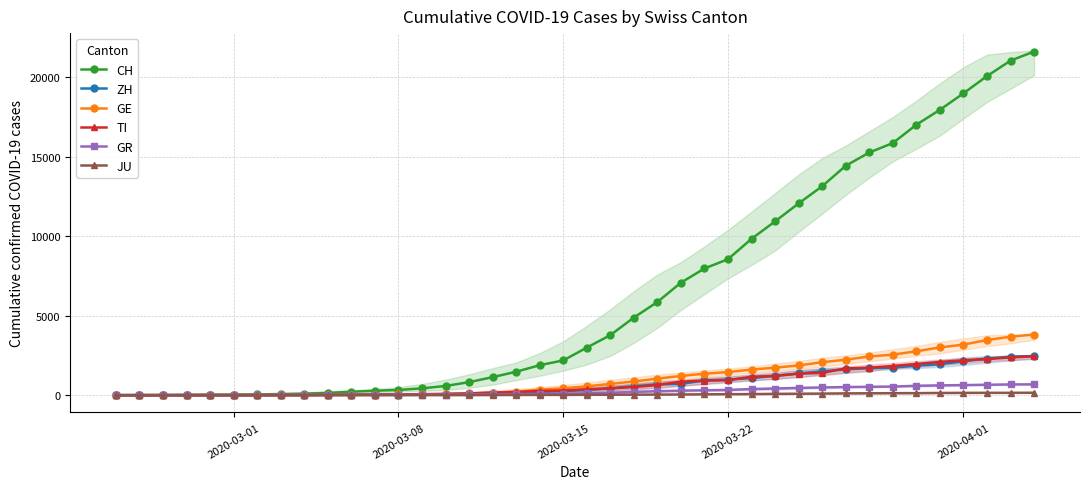

Is the value of GE at 2020-03-22 greater than the value of GR at 2020-03-08?

Yes